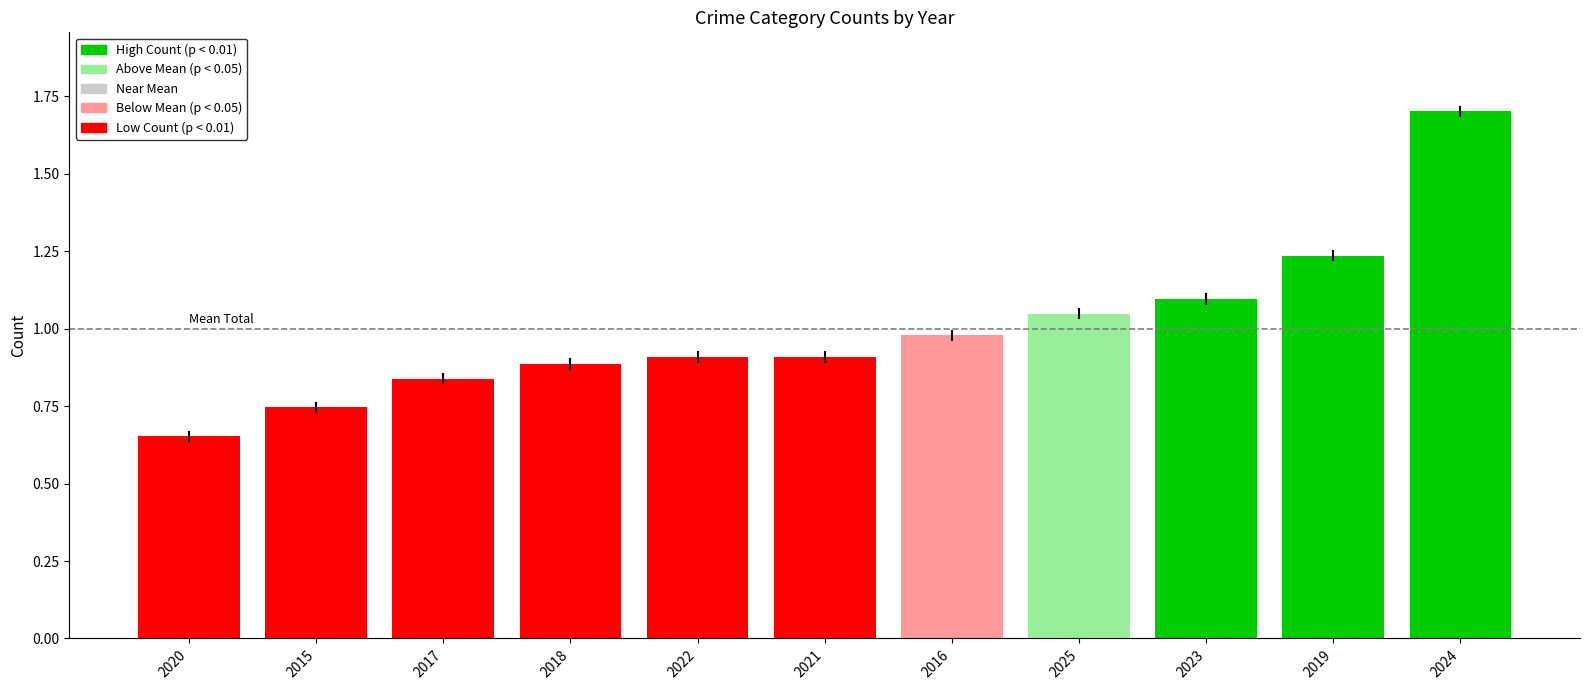

True or false: the data shows 1.7 at 2016.

False